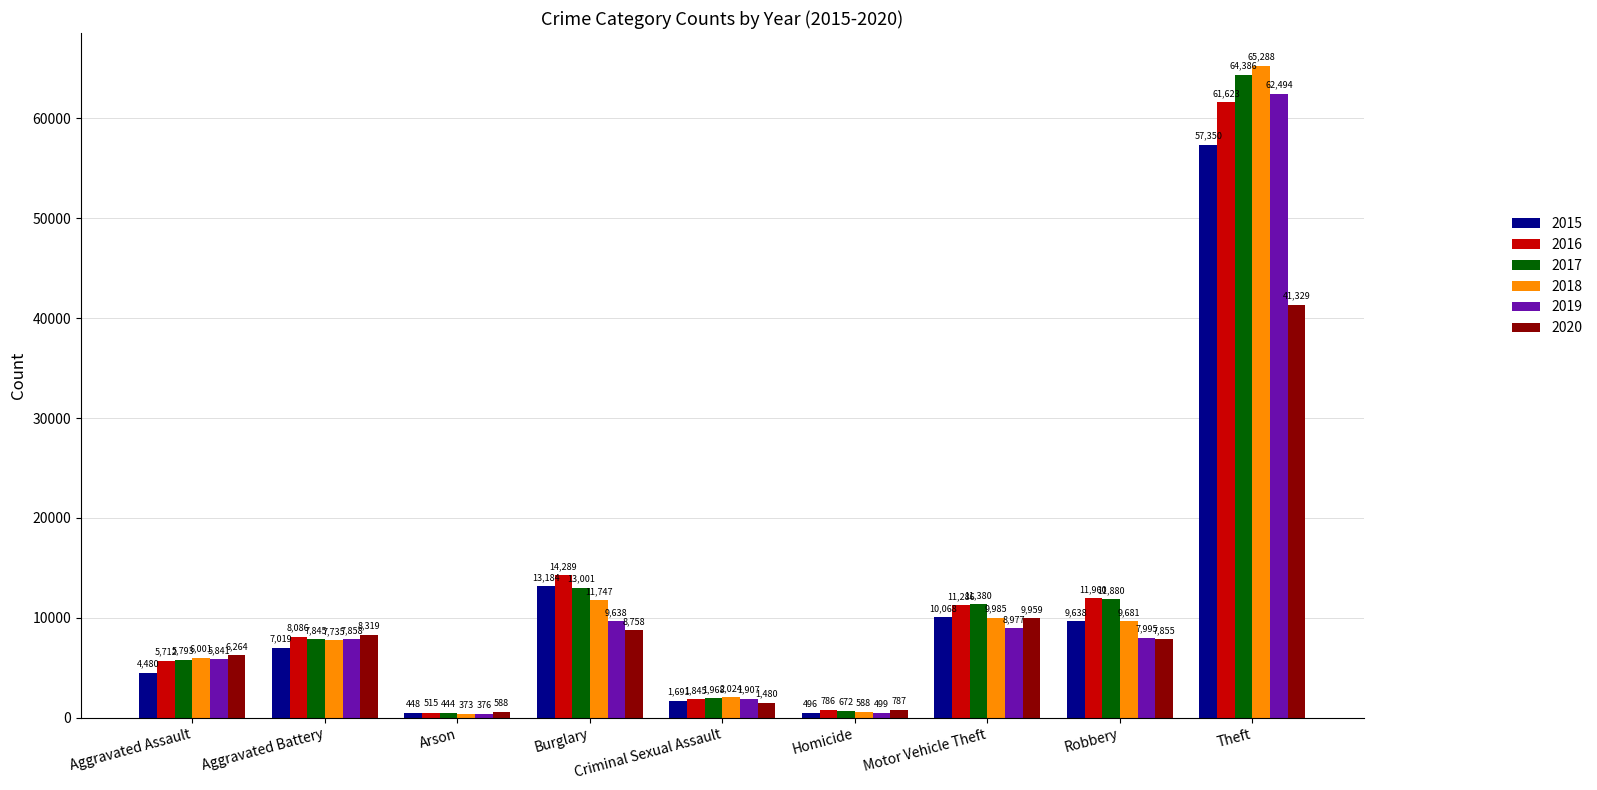

Reading left to right, transcribe all the data shown in this chart.

2015: Aggravated Assault=4480	Aggravated Battery=7019	Arson=448	Burglary=13184	Criminal Sexual Assault=1691	Homicide=496	Motor Vehicle Theft=10068	Robbery=9638	Theft=57350
2016: Aggravated Assault=5712	Aggravated Battery=8086	Arson=515	Burglary=14289	Criminal Sexual Assault=1845	Homicide=786	Motor Vehicle Theft=11286	Robbery=11960	Theft=61623
2017: Aggravated Assault=5793	Aggravated Battery=7845	Arson=444	Burglary=13001	Criminal Sexual Assault=1968	Homicide=672	Motor Vehicle Theft=11380	Robbery=11880	Theft=64386
2018: Aggravated Assault=6001	Aggravated Battery=7735	Arson=373	Burglary=11747	Criminal Sexual Assault=2024	Homicide=588	Motor Vehicle Theft=9985	Robbery=9681	Theft=65288
2019: Aggravated Assault=5841	Aggravated Battery=7858	Arson=376	Burglary=9638	Criminal Sexual Assault=1907	Homicide=499	Motor Vehicle Theft=8977	Robbery=7995	Theft=62494
2020: Aggravated Assault=6264	Aggravated Battery=8319	Arson=588	Burglary=8758	Criminal Sexual Assault=1480	Homicide=787	Motor Vehicle Theft=9959	Robbery=7855	Theft=41329